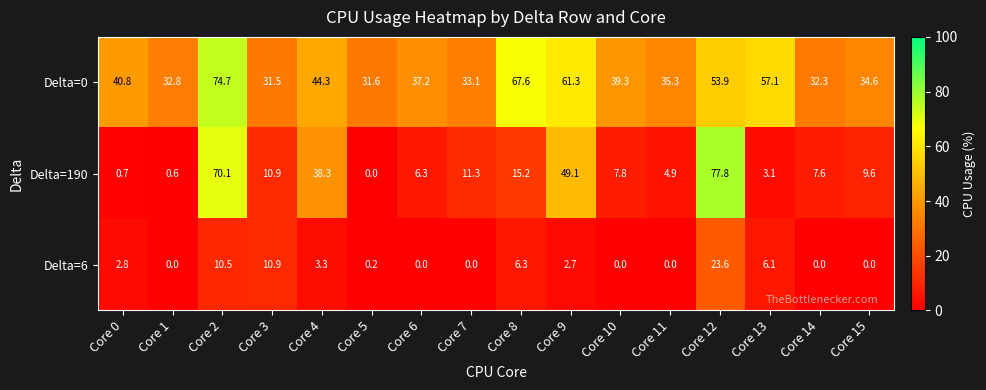

True or false: Delta=0 has a value of 105.3 at Core 8.

False